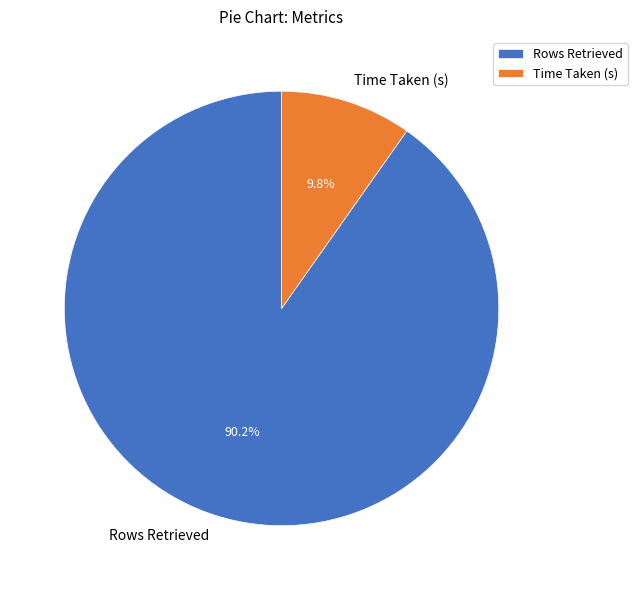

Approximately how many times larger is the value at Time Taken (s) compared to Rows Retrieved?

0.1